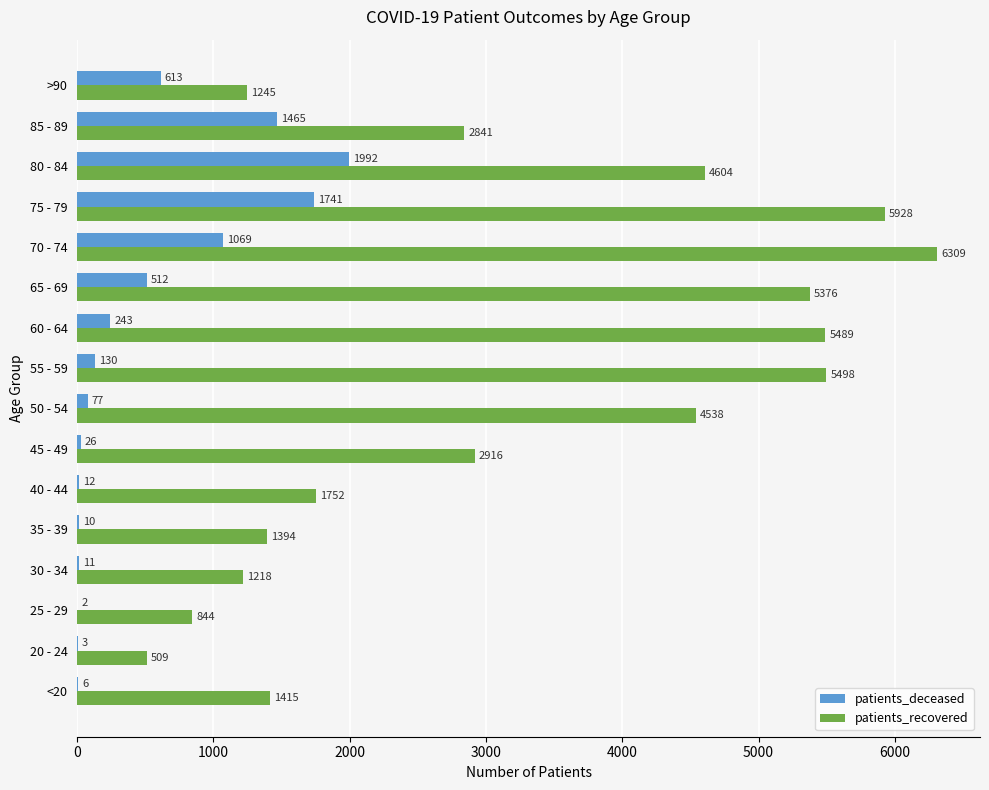

Which series has the largest range (max minus min)?

patients_recovered